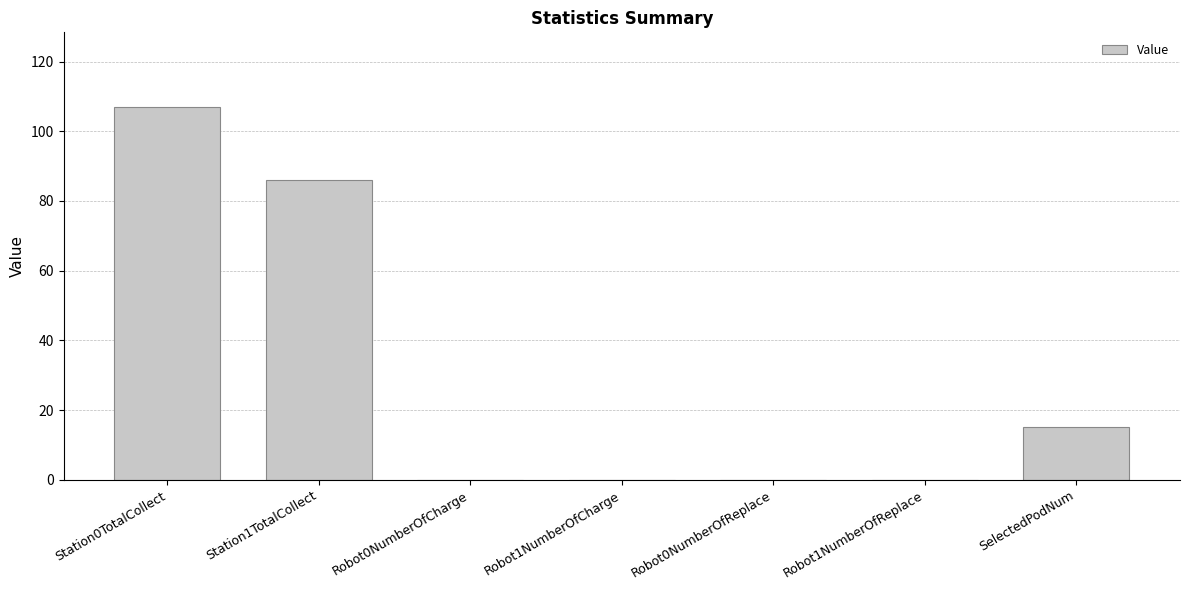

What is the average value?

30